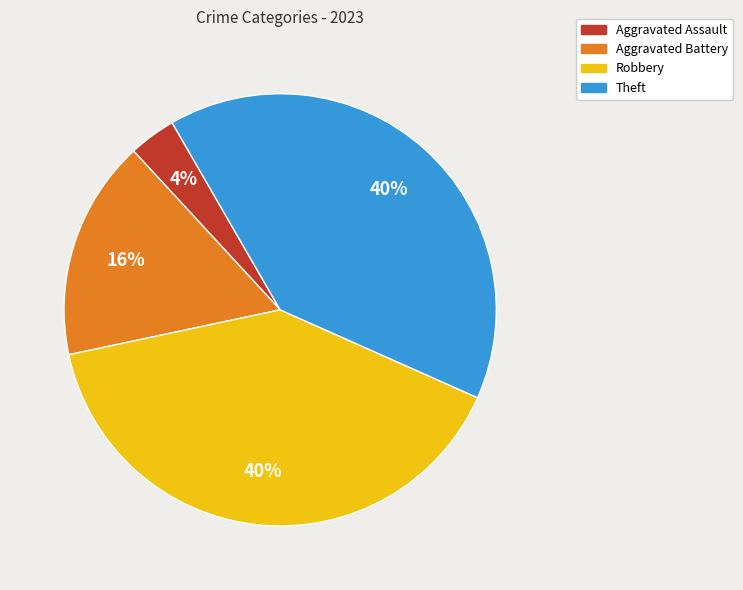

Count the number of slices in the pie.

4